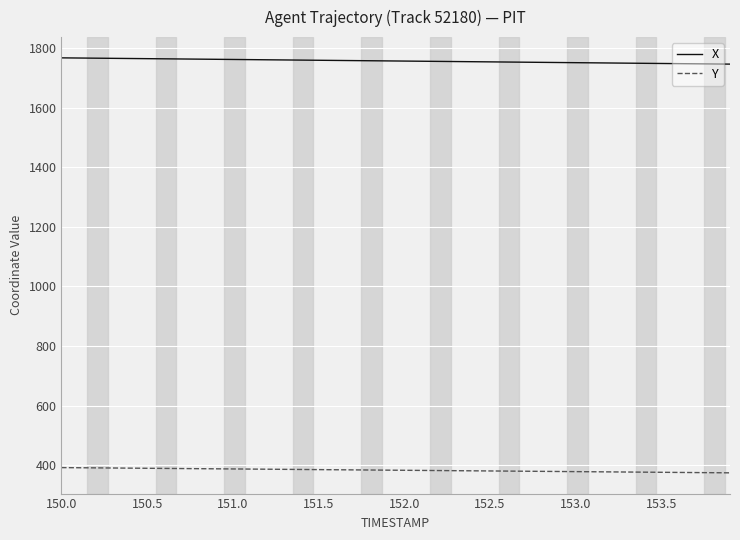

True or false: X and Y intersect in this chart.

False